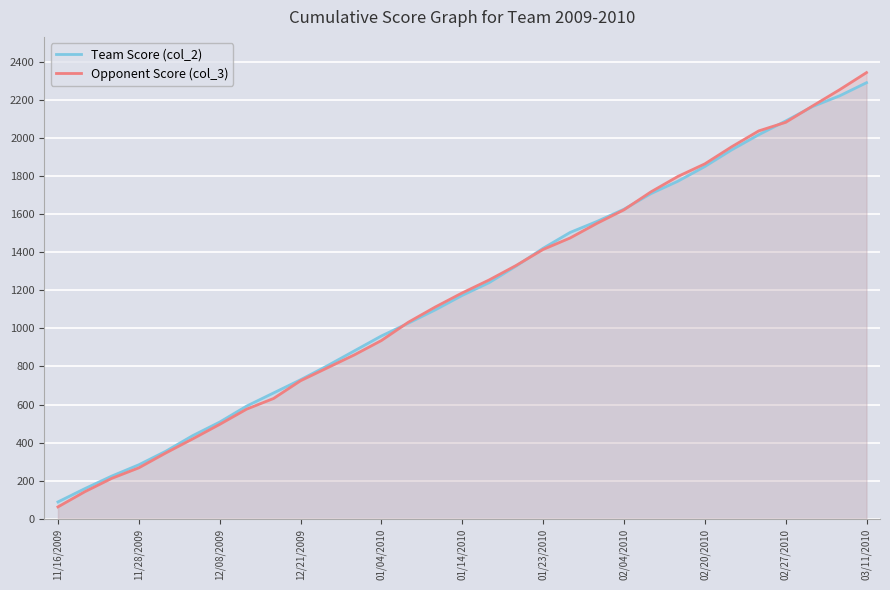

The Opponent Score (col_3) series shows 855 at 02/20/2010. True or false?

False